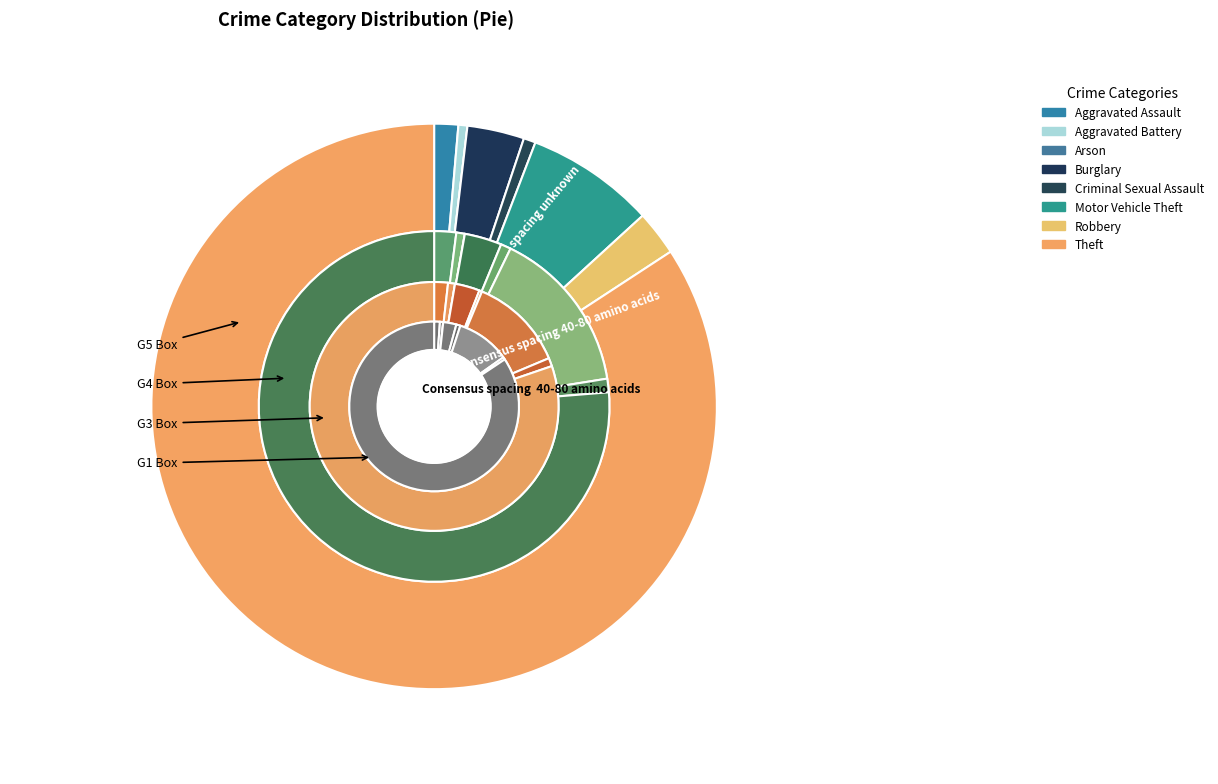

To the nearest percent, what percentage of the pie is Aggravated Battery?

1%